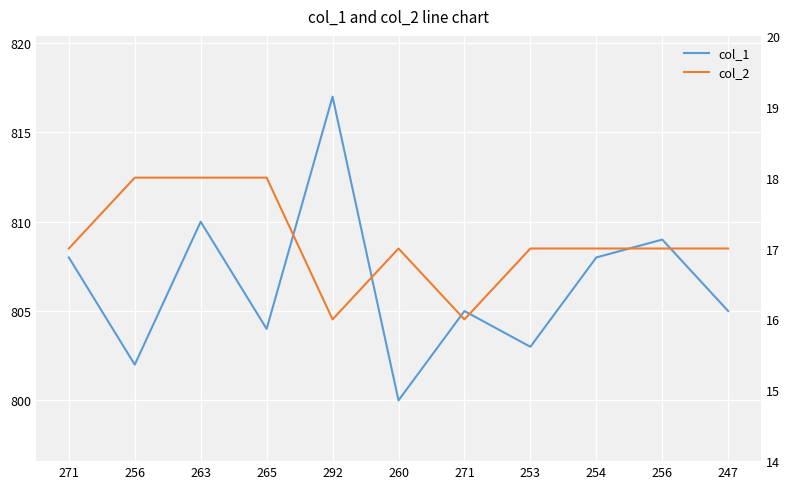

Which series has the largest range (max minus min)?

col_1